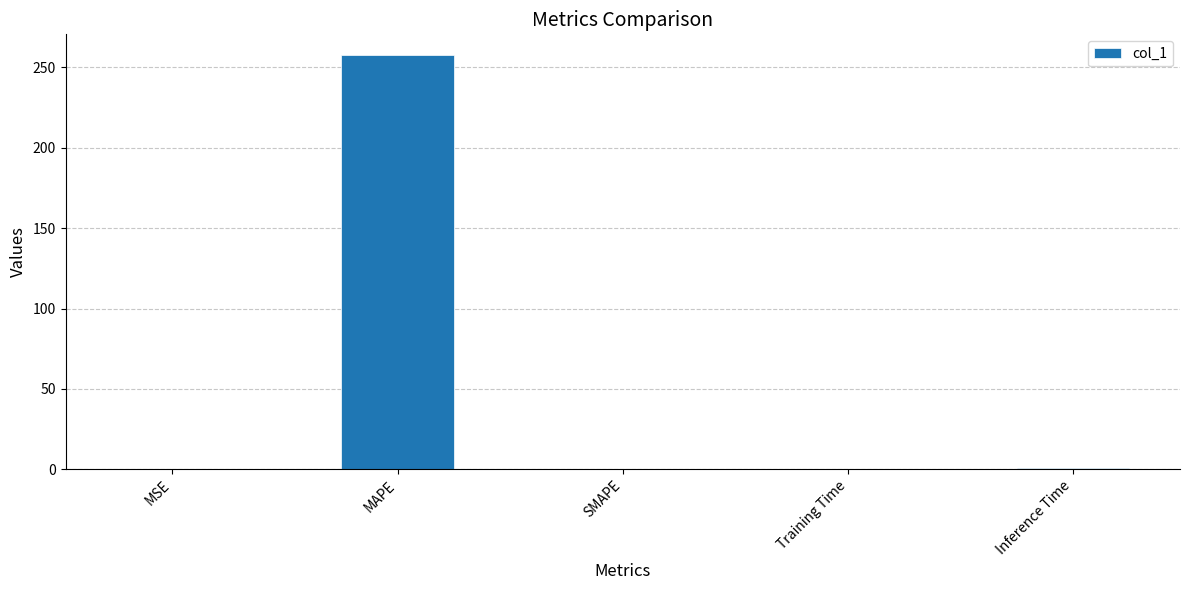

Between MSE and MAPE, which is larger?

MAPE